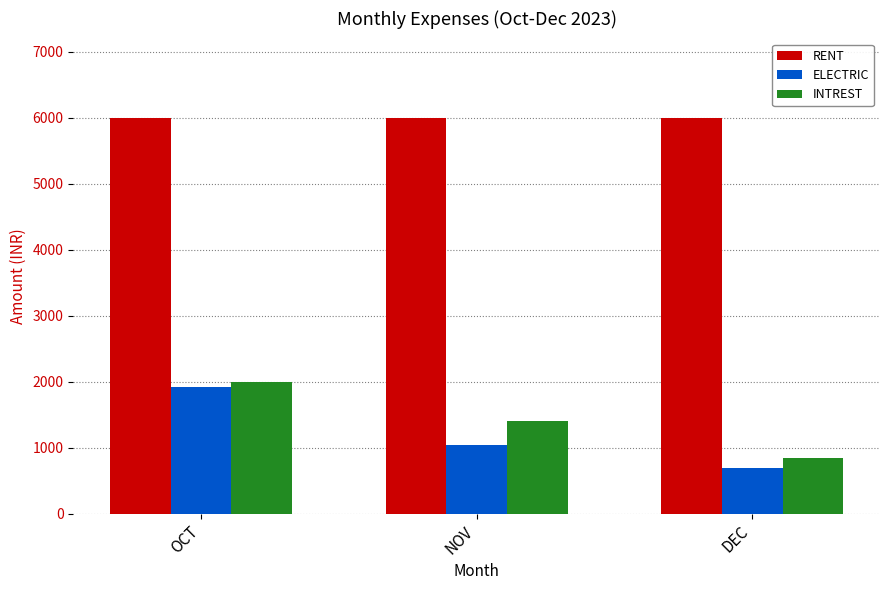

What is the sum of all ELECTRIC values?

3647